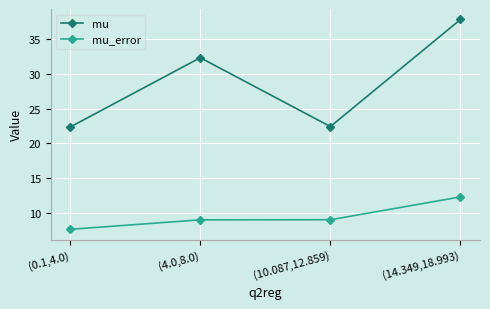

At how many categories does at least one series exceed 26?

2